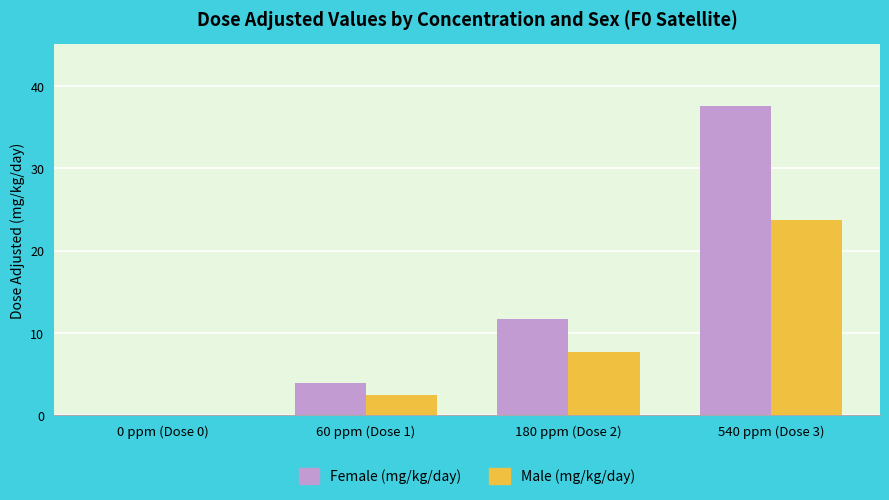

What is the sum of all Male (mg/kg/day) values?

33.9